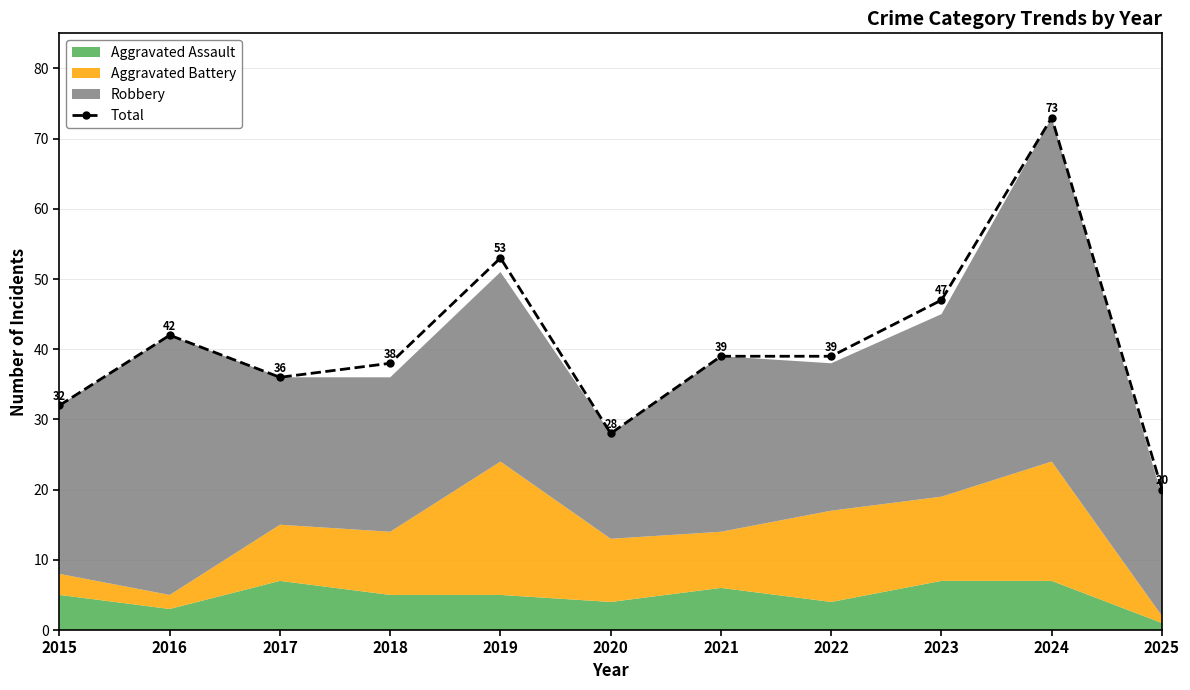

How many lines are shown in the chart?

1